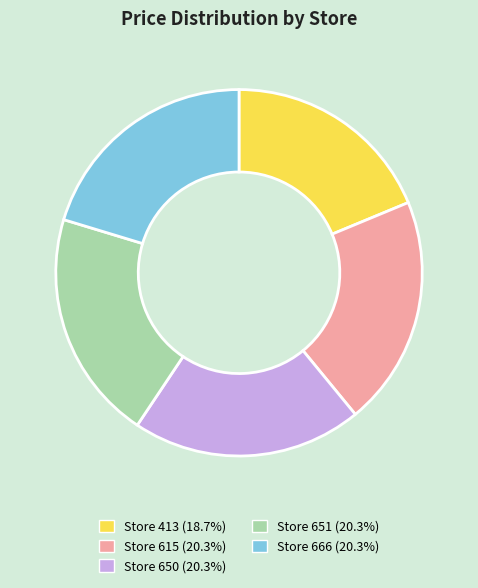

Is the sum of Store 650 (20.3%) and Store 413 (18.7%) greater than half?

No